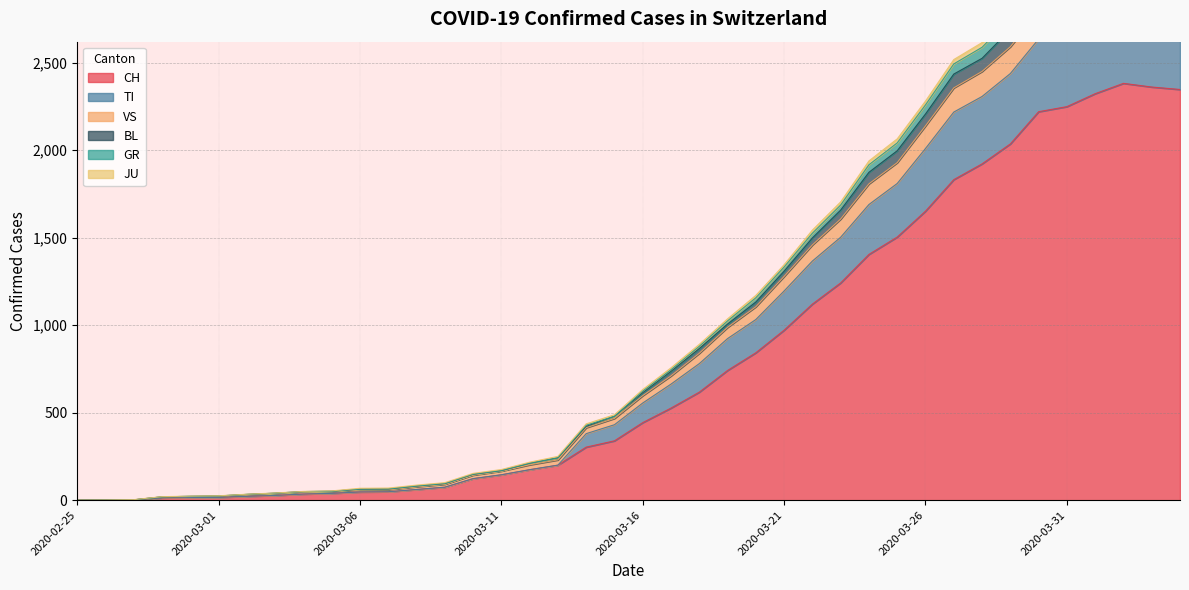

True or false: CH and JU cross at least once.

False